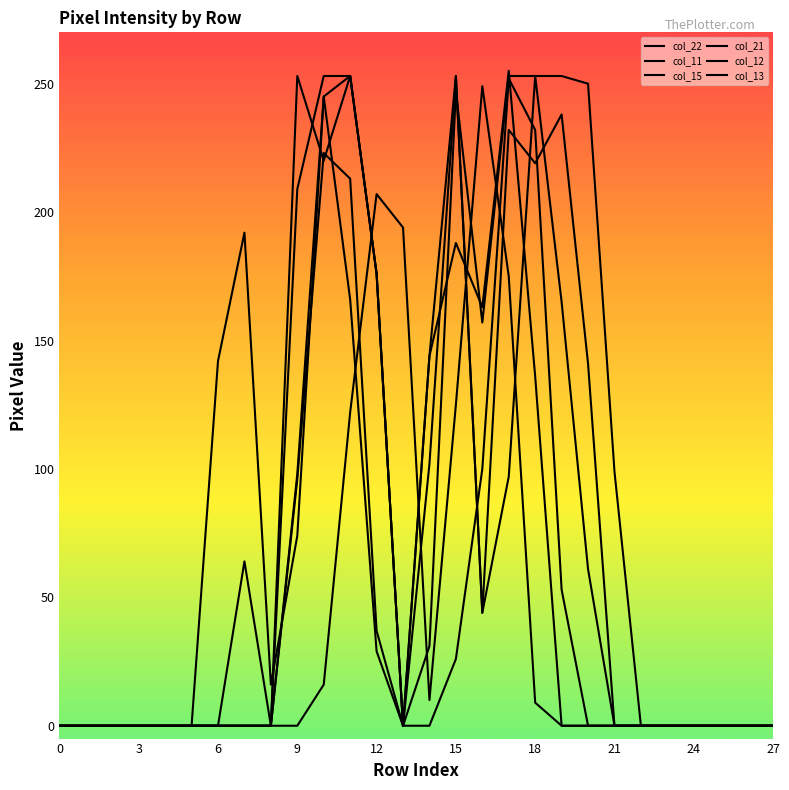

Between which two adjacent categories do col_11 and col_21 first intersect?

11 and 12